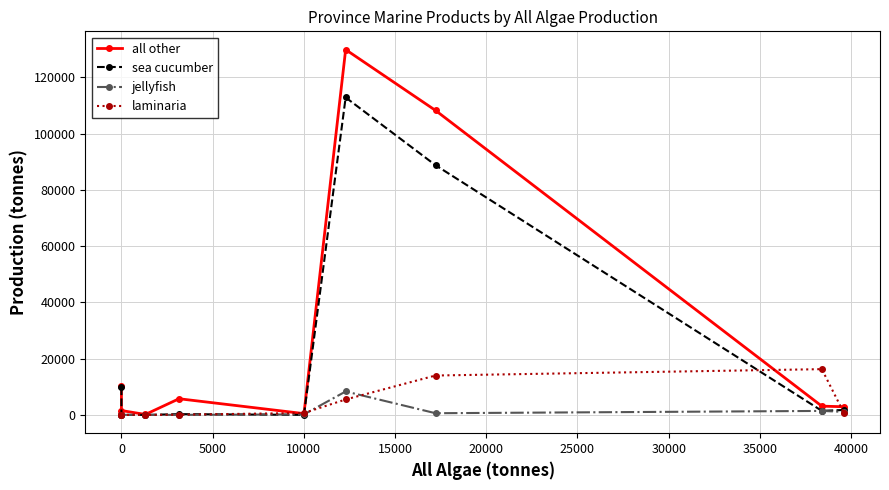

The value of laminaria at 10000 is 40. True or false?

False